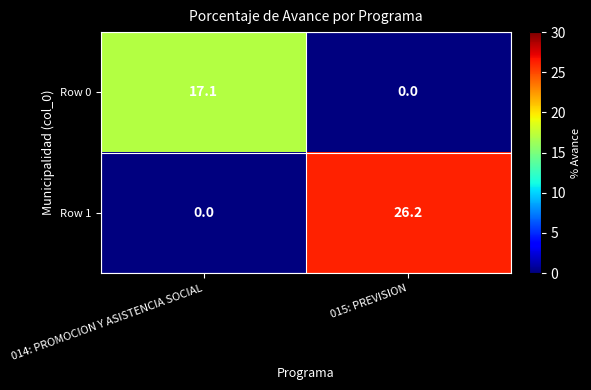

The value of Row 1 at 014: PROMOCION Y ASISTENCIA SOCIAL is -10.8. True or false?

False